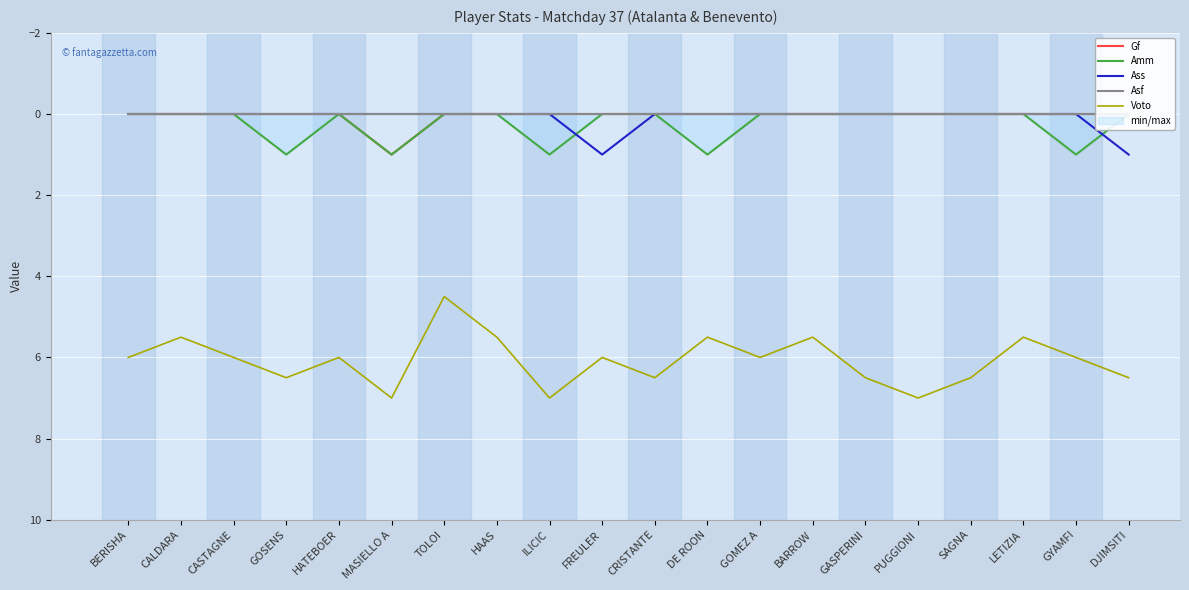

The Gf series shows 0.0 at DJIMSITI. True or false?

True